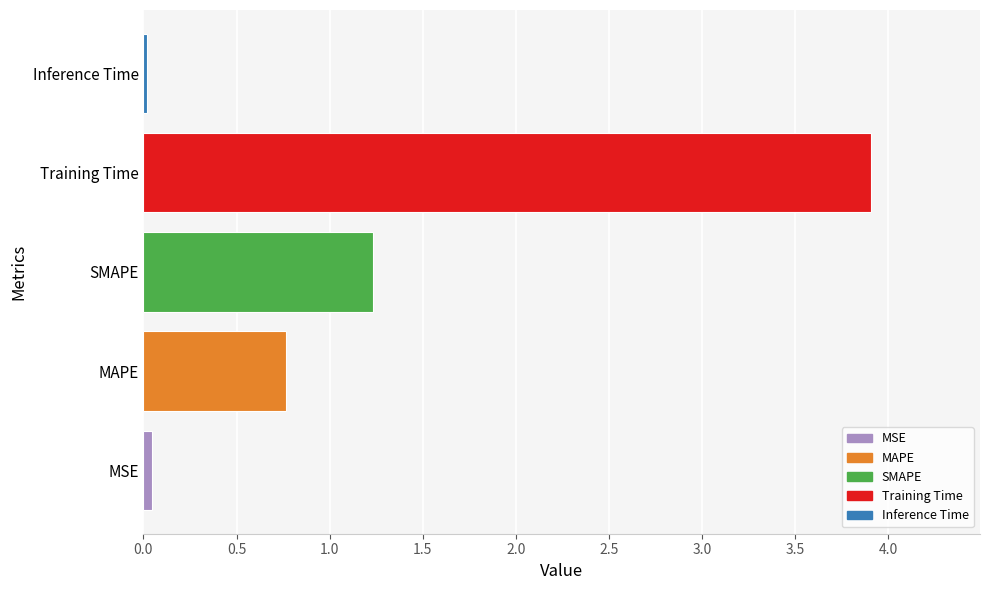

True or false: the data shows 0.8 at MAPE.

True